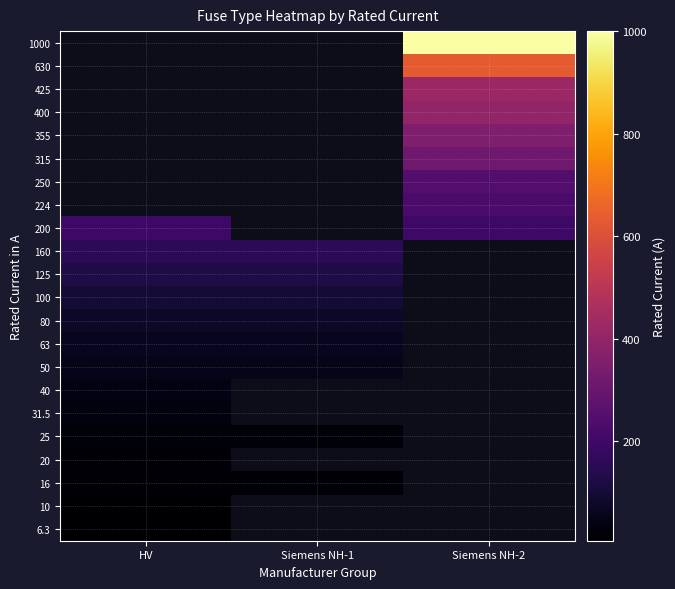

Count the number of data series in this chart.

22